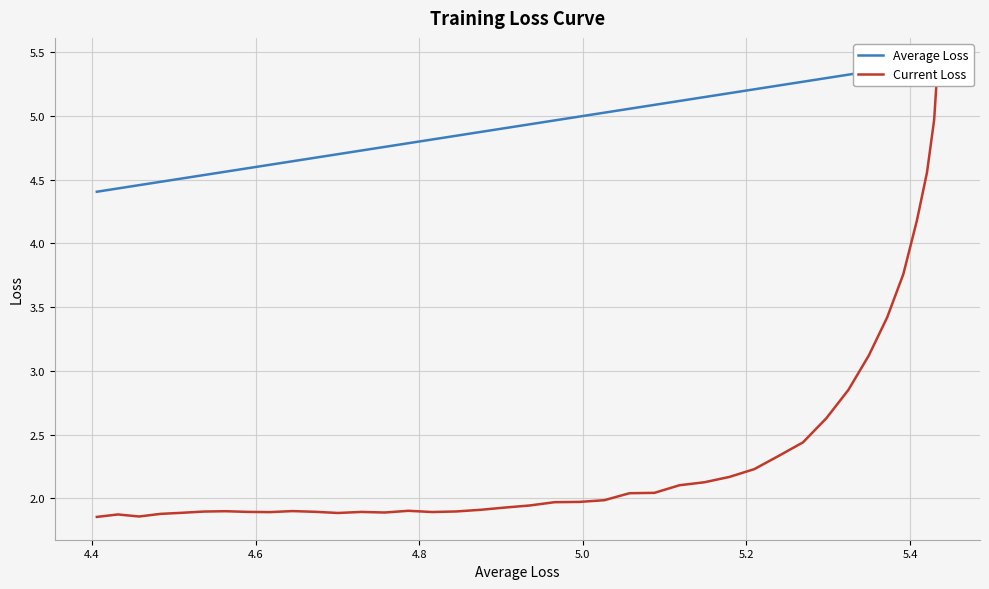

At which label is Current Loss closest to 3?

5.4